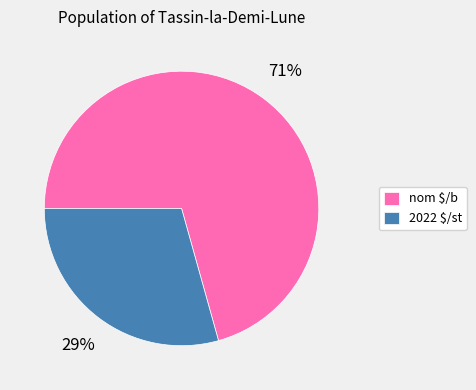

Which slice represents more than half of the pie?

nom $/b